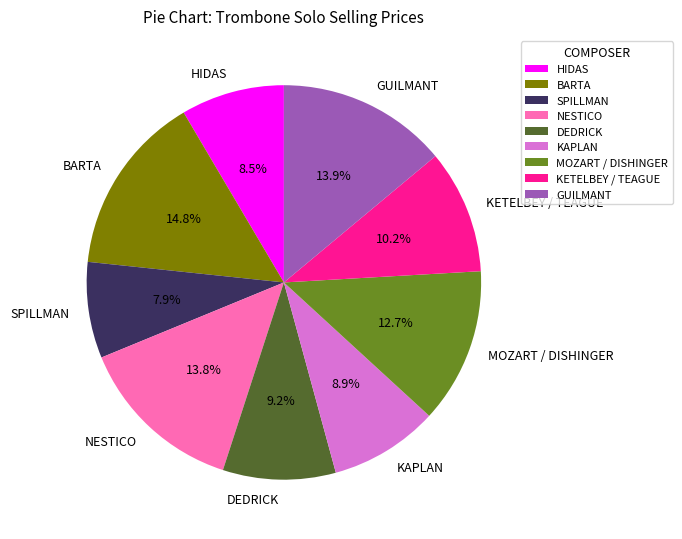

True or false: NESTICO accounts for 22% of the total.

False